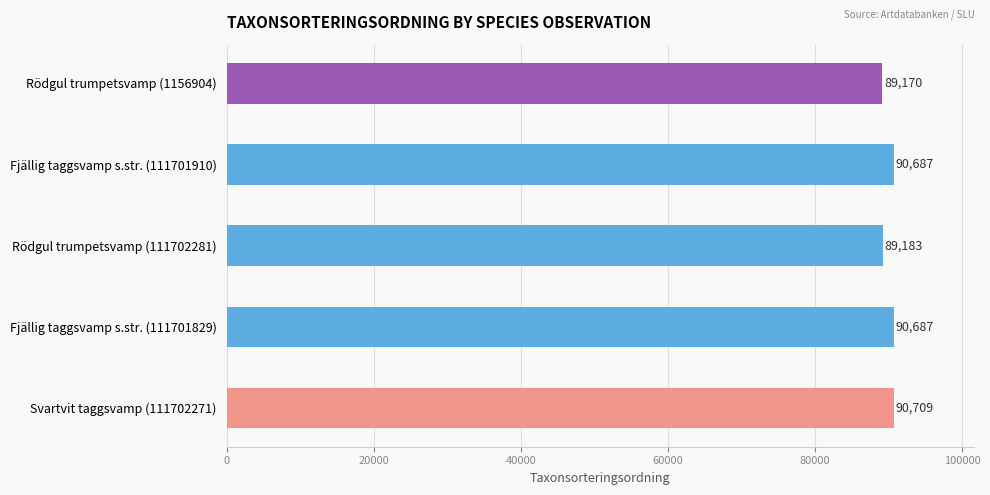

What is the change in value from Rödgul trumpetsvamp (1156904) to Fjällig taggsvamp s.str. (111701910)?

+1517